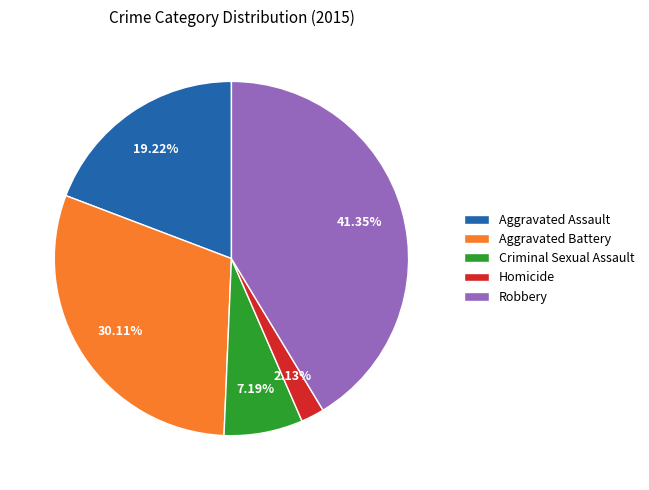

To the nearest percent, what percentage of the pie is Robbery?

41%